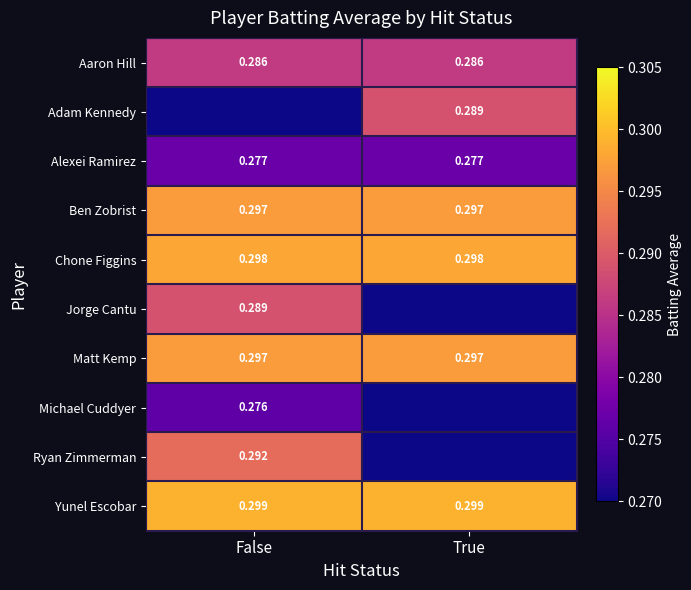

Is the value of Aaron Hill at True greater than the value of Adam Kennedy at True?

No